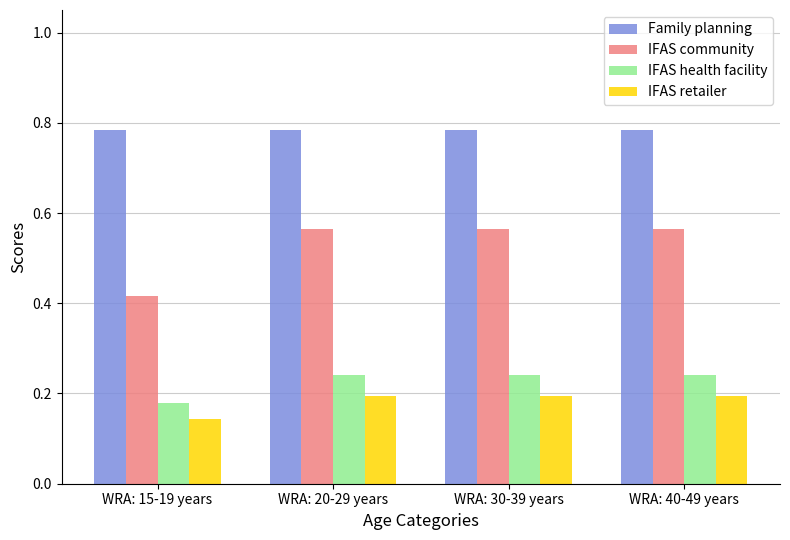

Which category has the lowest value across all series?

WRA: 15-19 years